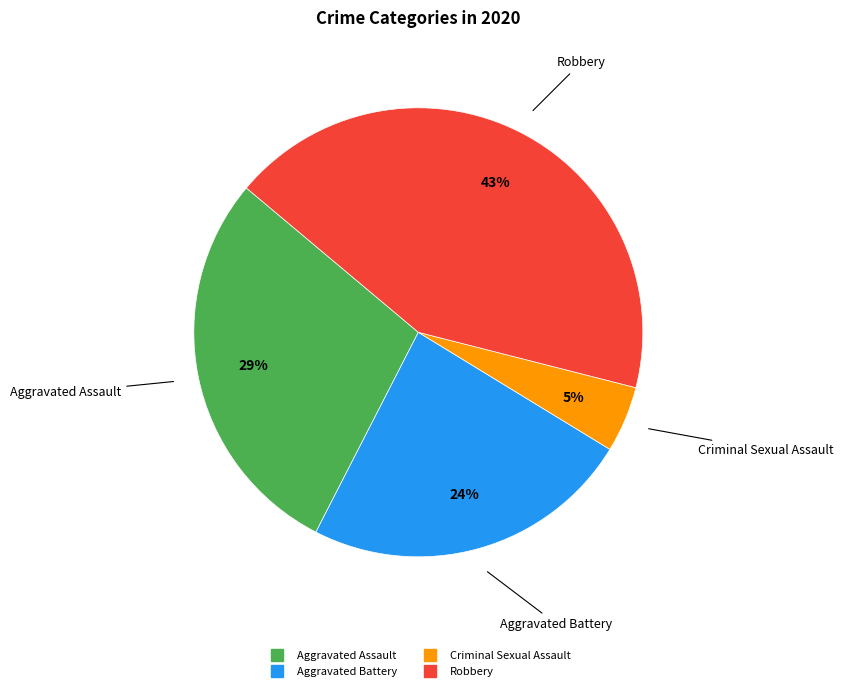

Is there any slice that represents more than half of the pie?

No